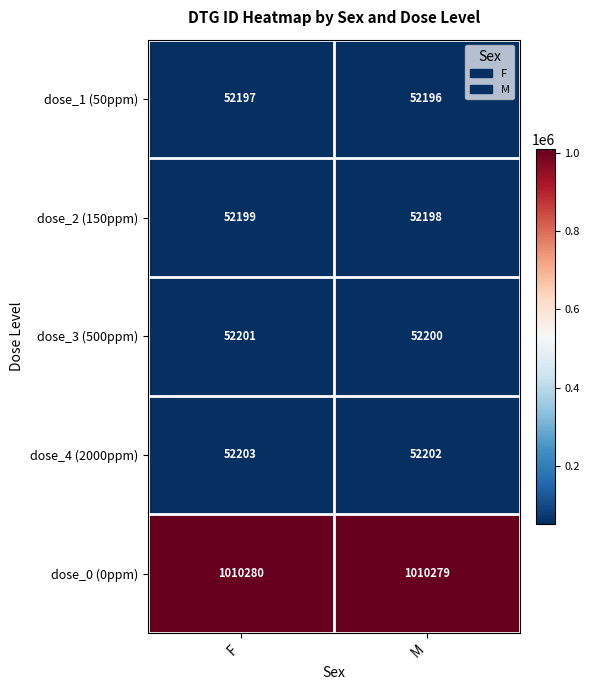

What is the sum of the dose_1 (50ppm) values at F and M?

104393